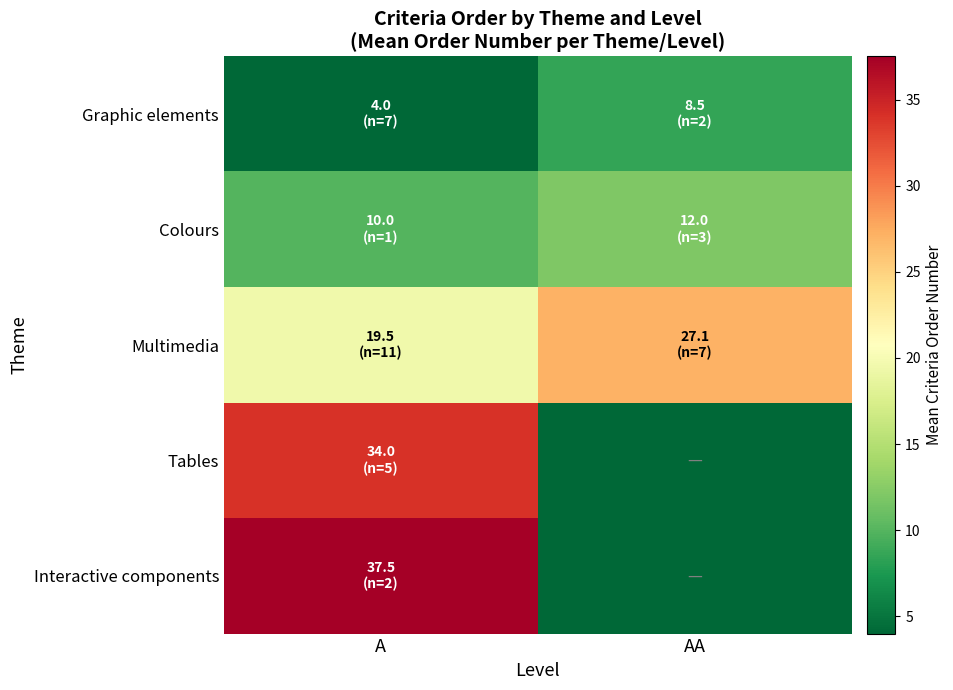

How many data points does each series have?

2